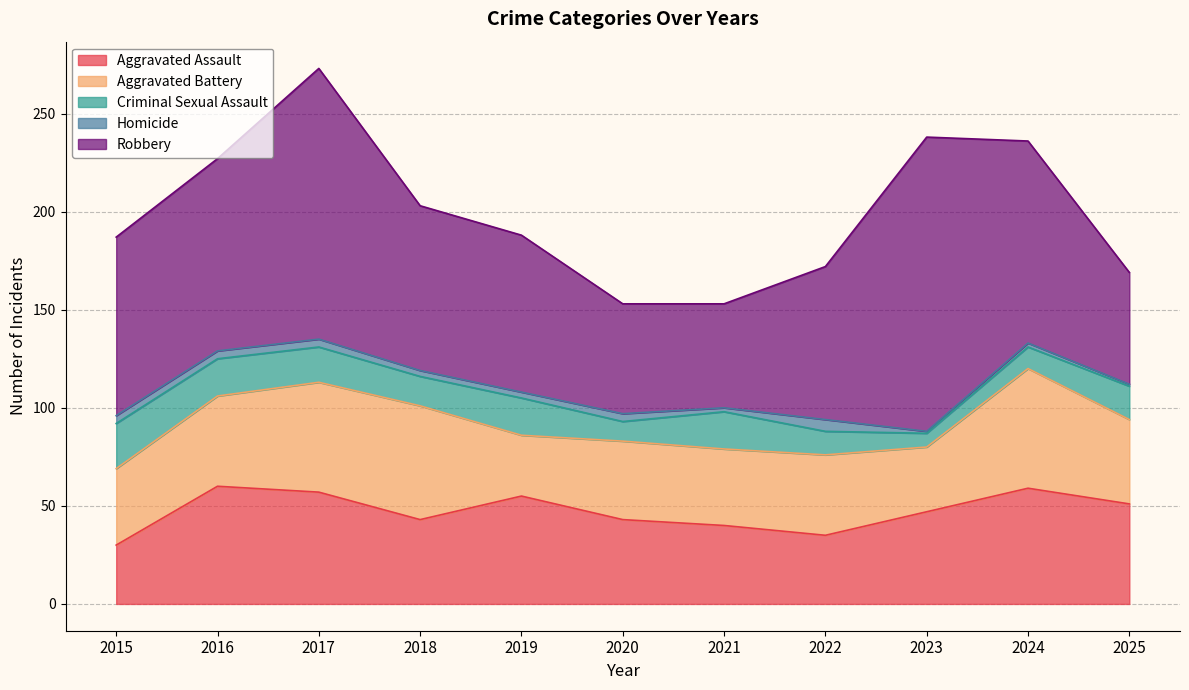

What value does the Robbery series have at 2024, to the nearest 10?

100